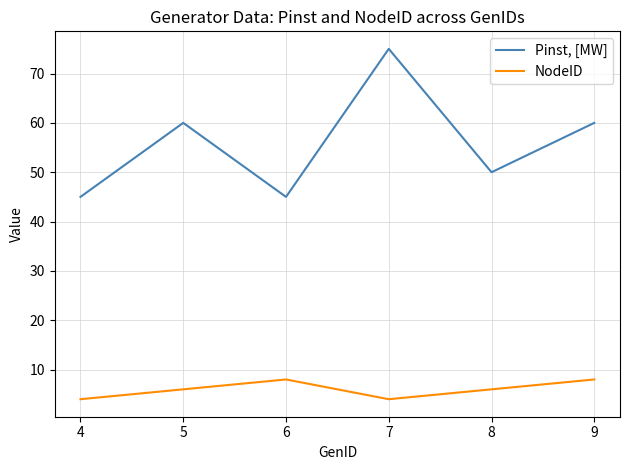

True or false: Pinst, [MW] and NodeID cross at least once.

False